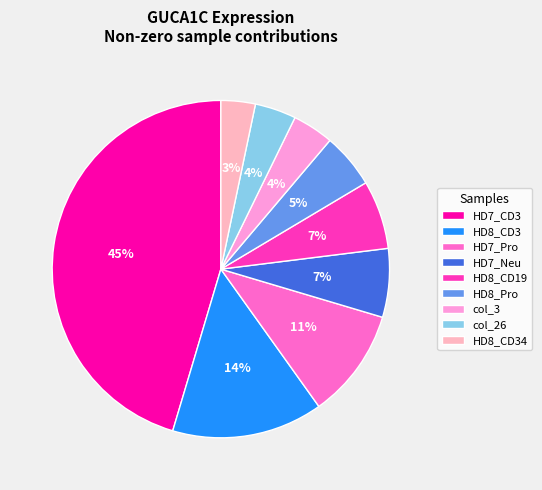

Which category has the biggest portion of the pie?

HD7_CD3